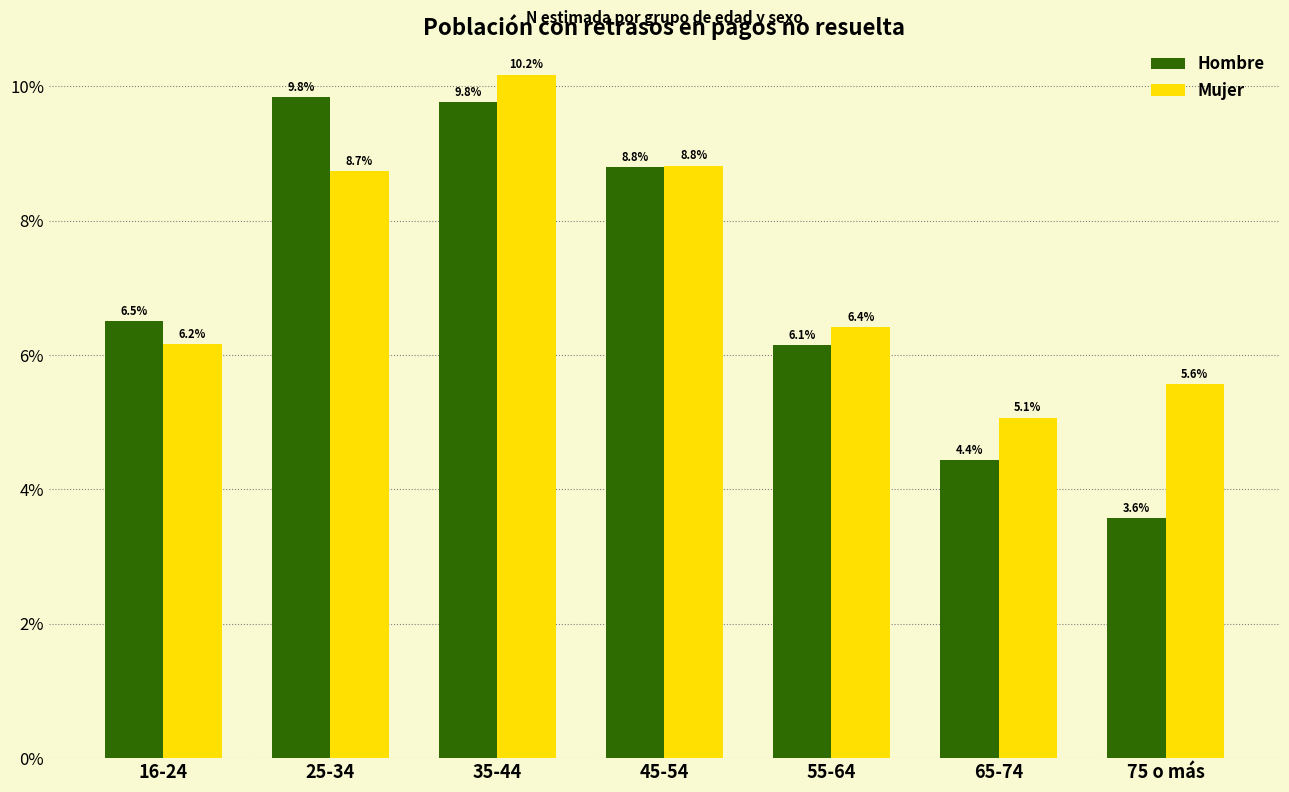

Reading left to right, list all the values displayed in this chart.

Hombre: 6.5	9.8	9.8	8.8	6.1	4.4	3.6
Mujer: 6.2	8.7	10.2	8.8	6.4	5.1	5.6